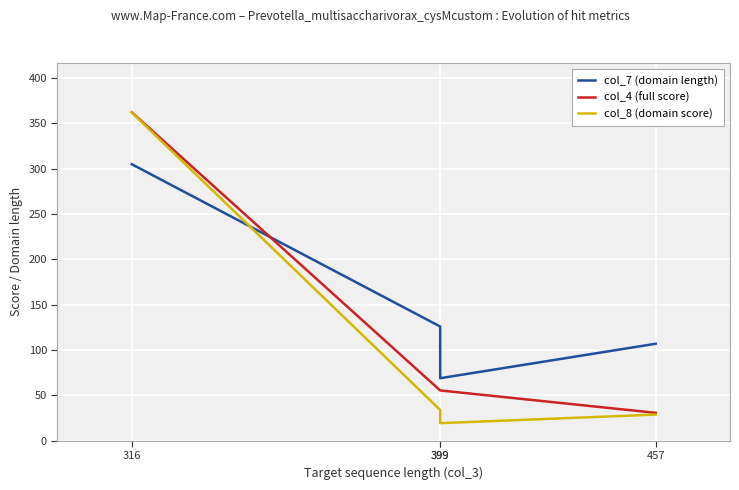

Reading left to right, list all the values displayed in this chart.

col_7 (domain length): 305.0	126.0	69.0	107.0
col_4 (full score): 362.3	55.5	55.5	30.8
col_8 (domain score): 362.0	34.0	19.4	28.9